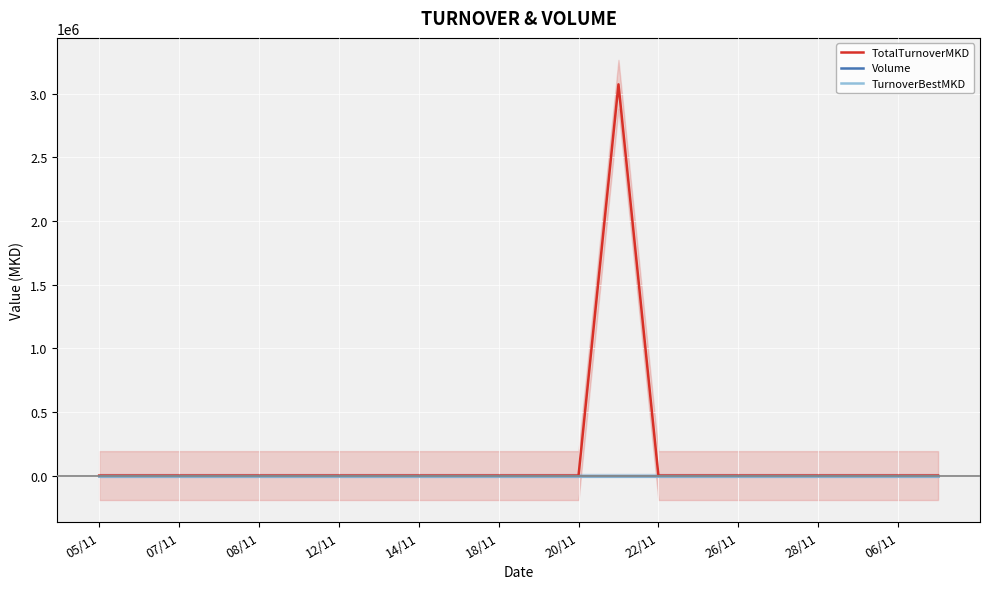

How many lines are shown in the chart?

3